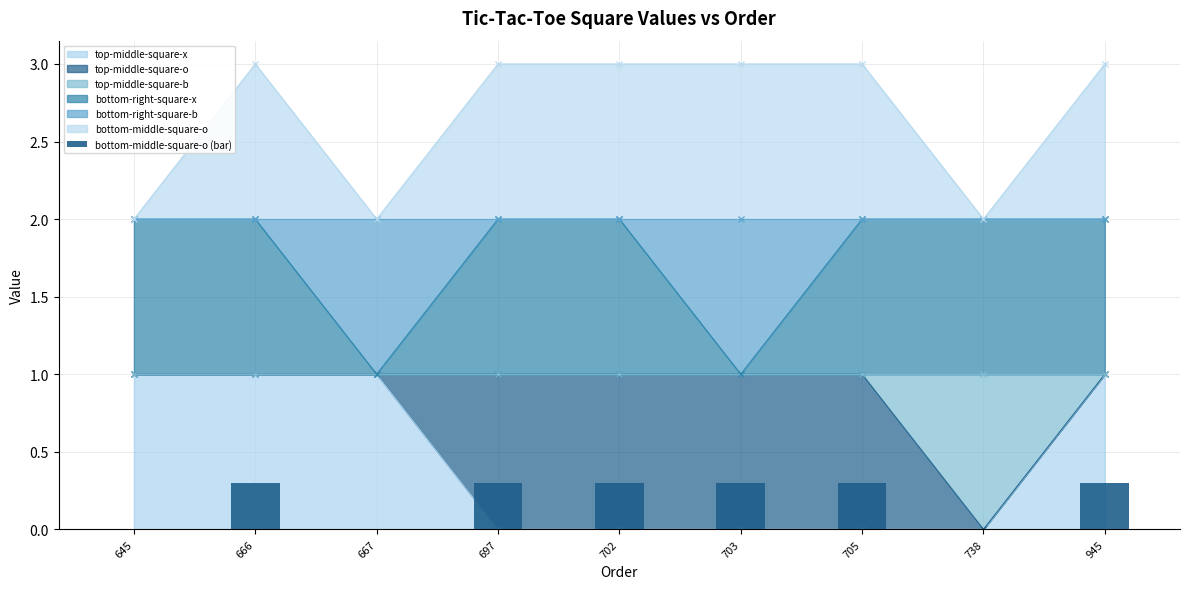

Which category has the highest value across all series?

666